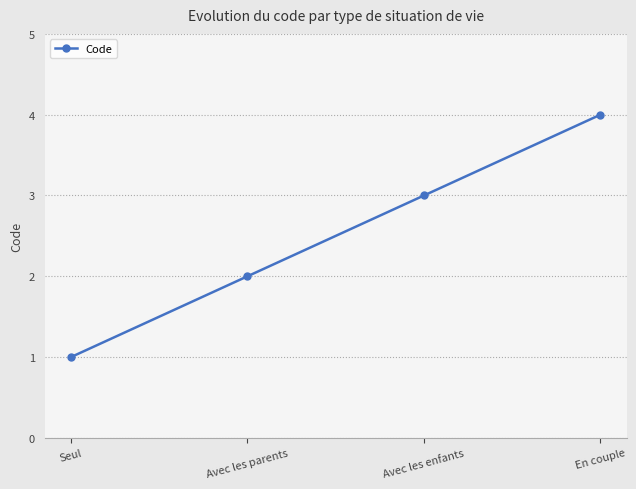

What is the value of the 3rd point from the left?

3